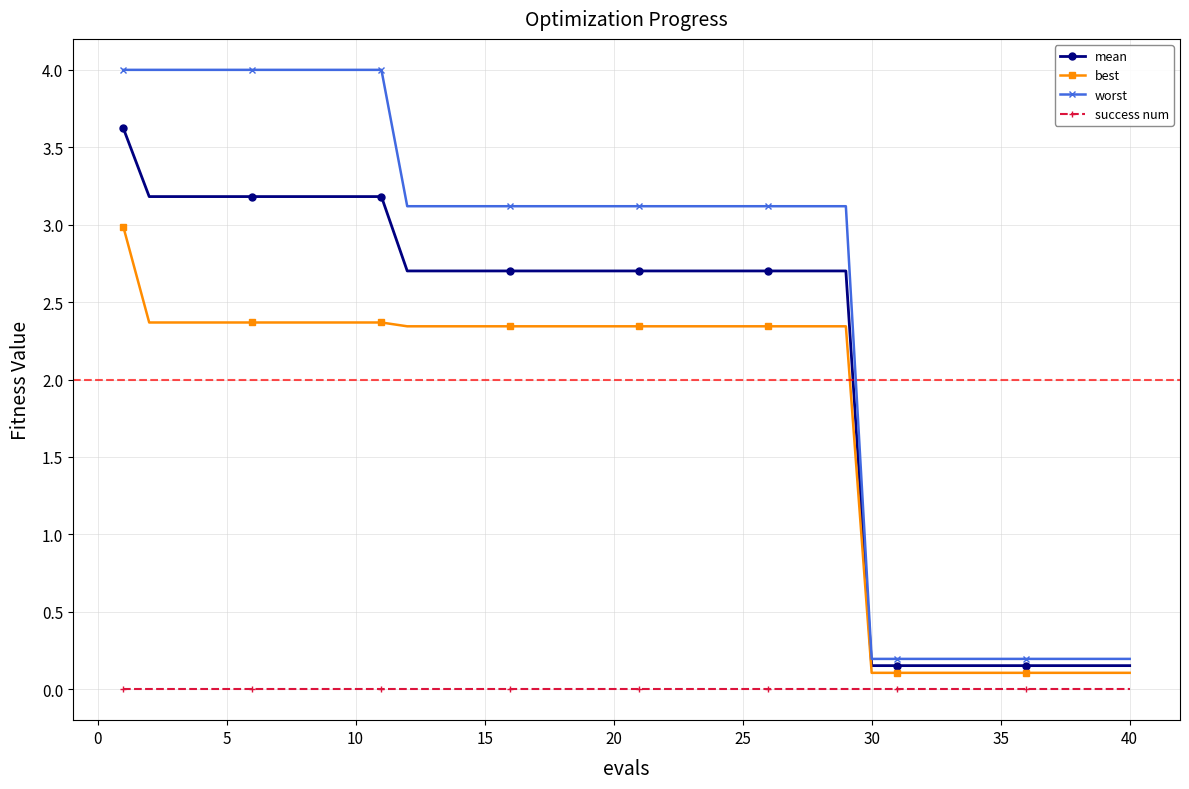

What is the value of the best point at the 2nd from the left?

2.4